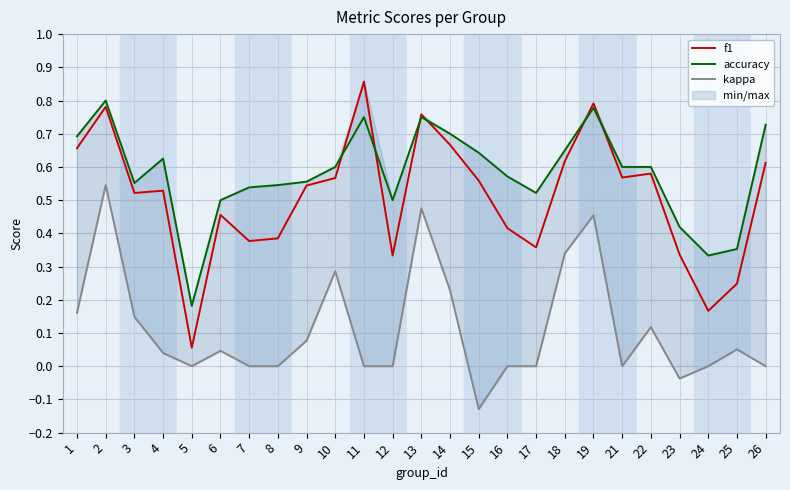

How many lines are shown in the chart?

3